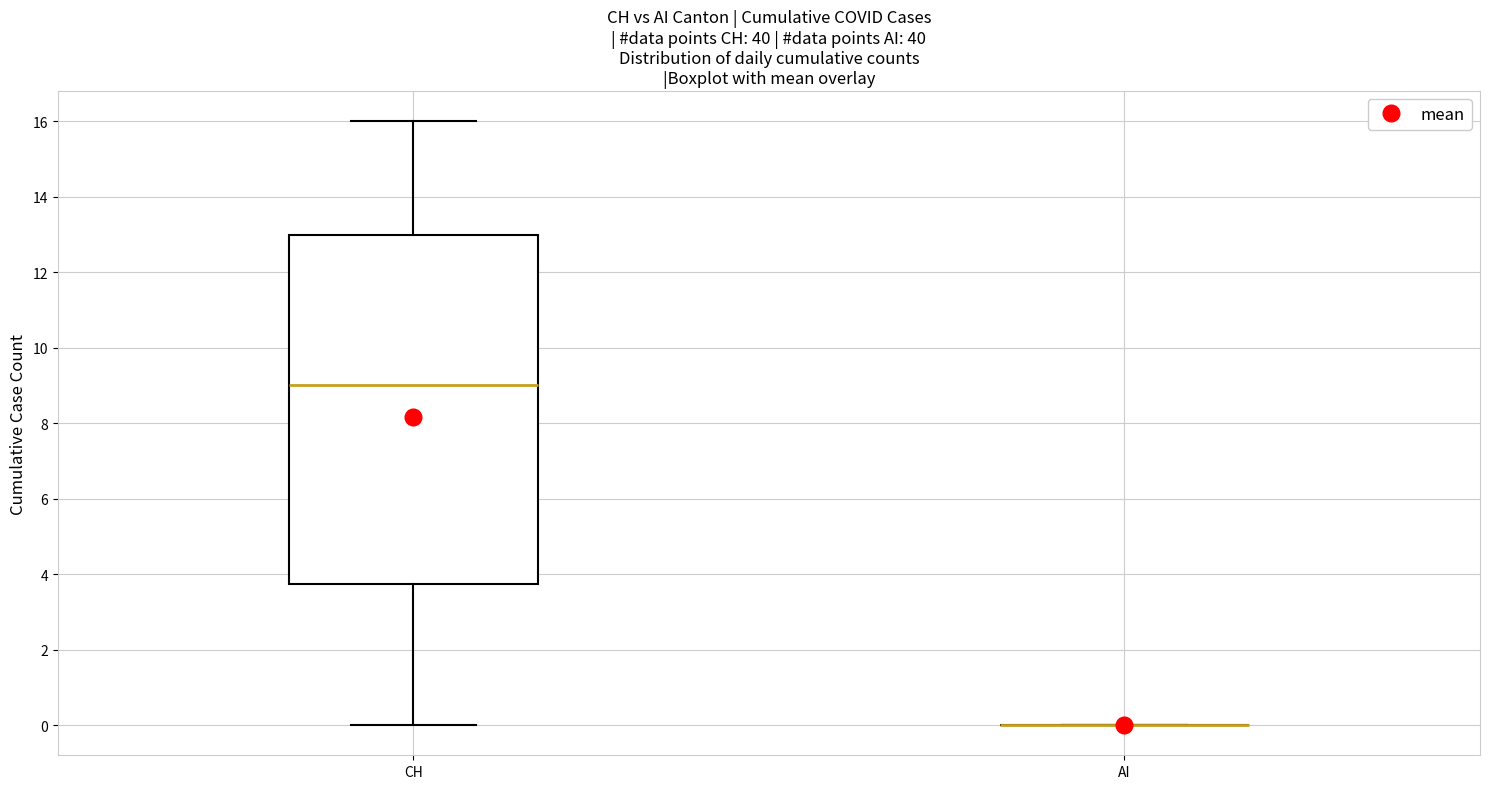

Reading left to right, transcribe this box plot: for each box, give where its median line is, the range the box spans, and where its two whiskers end, as read against the y-axis. The values are not printed on the chart, so give them approximately, as read against the axis.

CH: median 9.0, box 3.8 to 13.0, whiskers 0.0 to 16.0
AI: box collapsed to a line at 0.0, whiskers 0.0 to 0.0